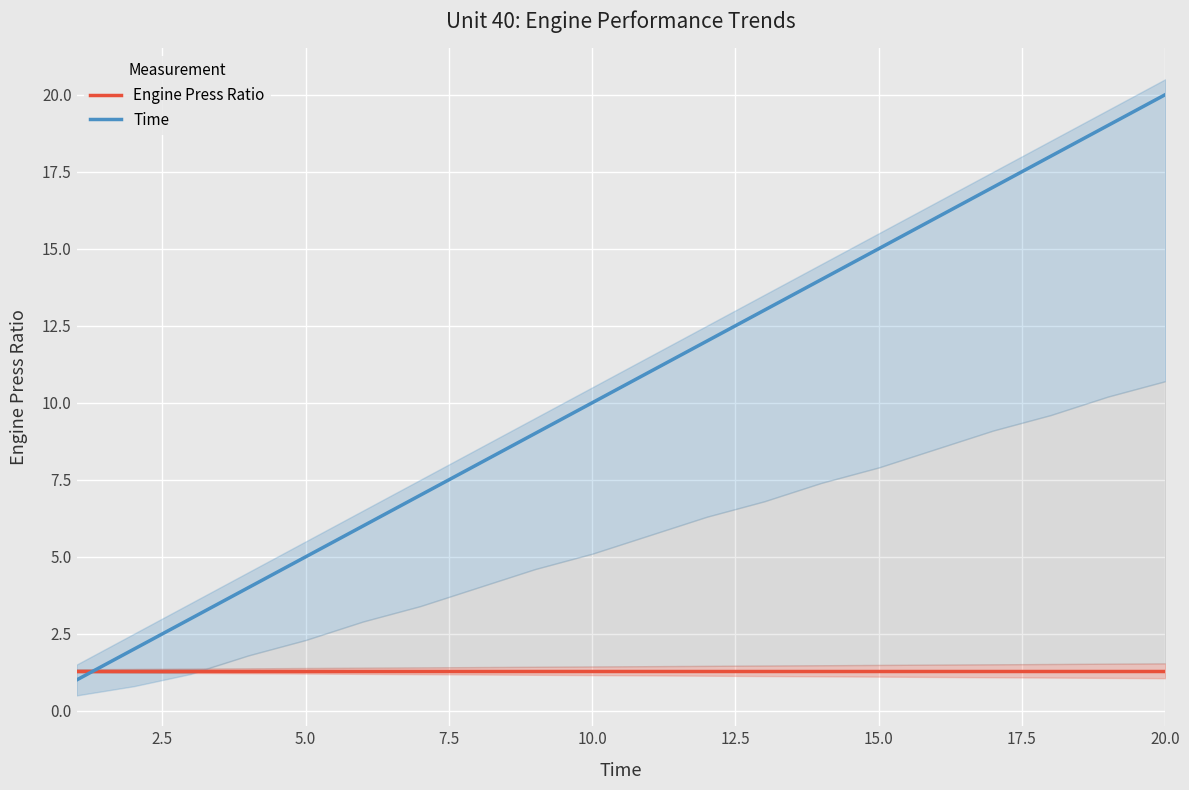

True or false: Time and Engine Press Ratio intersect in this chart.

True